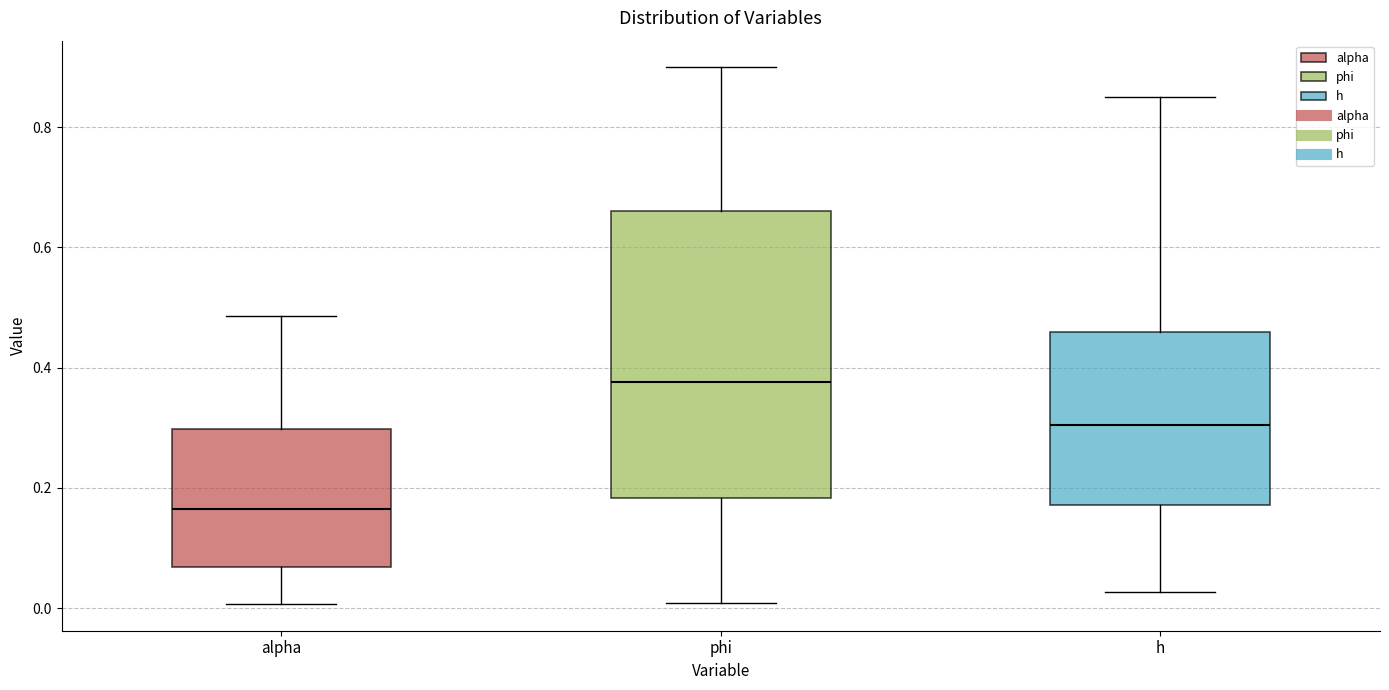

Comparing the boxes themselves (not the whiskers), which one is the tallest?

phi